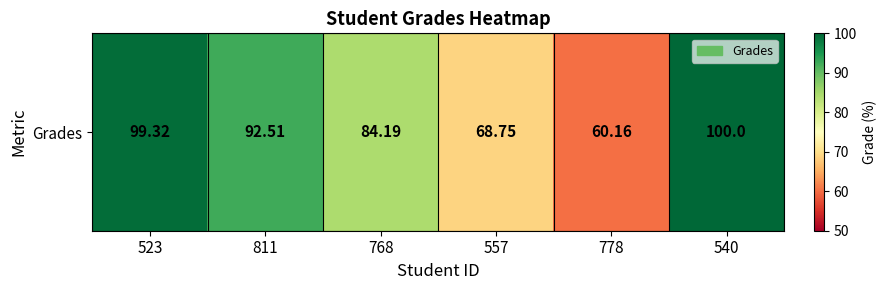

List the labels in order of value, largest first.

540, 523, 811, 768, 557, 778